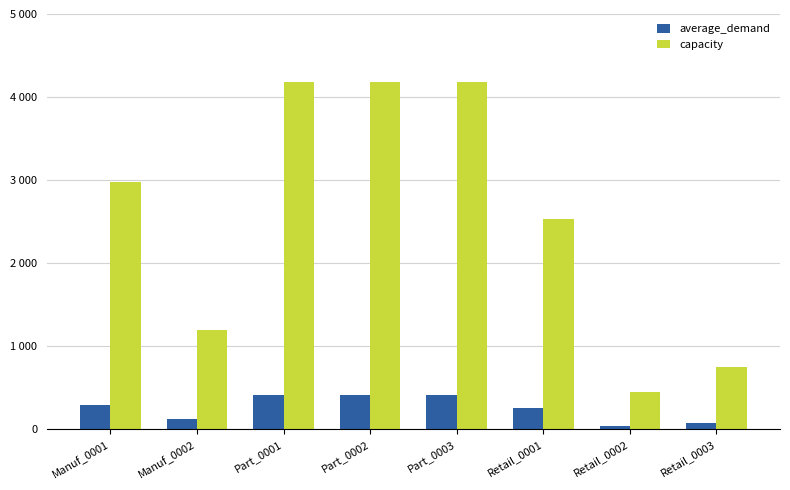

Is the value of average_demand at Part_0002 greater than the value of capacity at Part_0003?

No